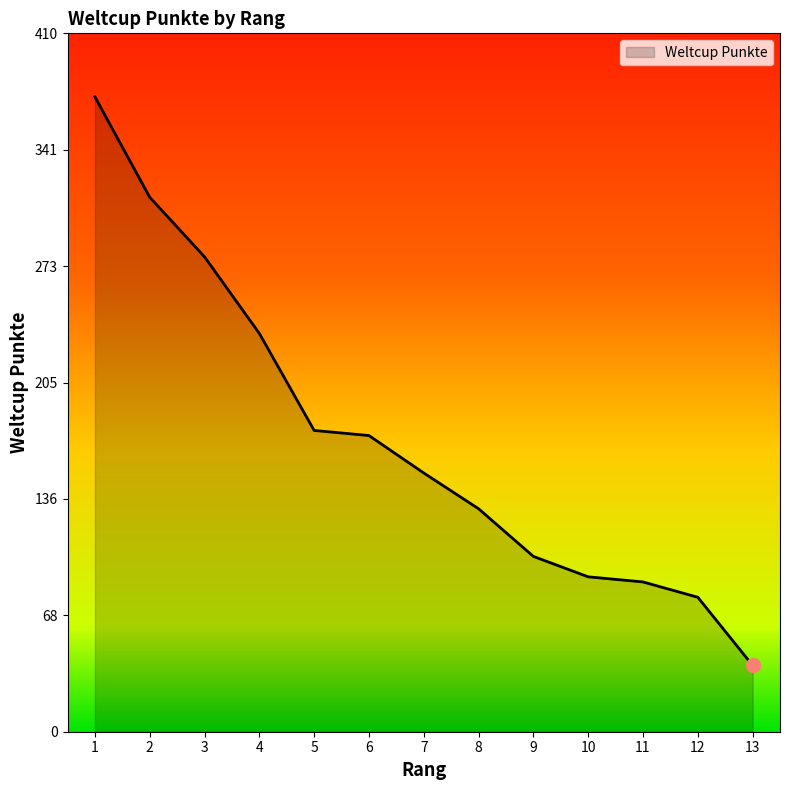

What is the change in value from 9 to 13?

-64